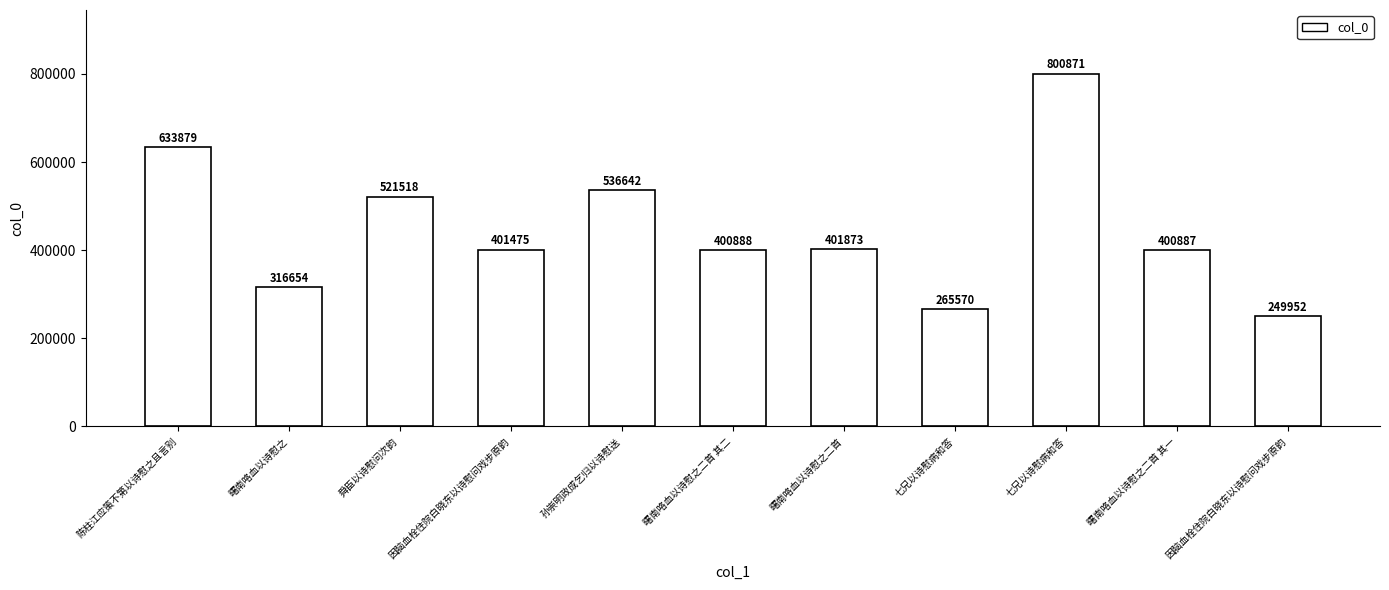

Approximately how many times larger is the value at 舜臣以诗慰问次韵 compared to 孙崇明政成乞归以诗慰送?

1.0